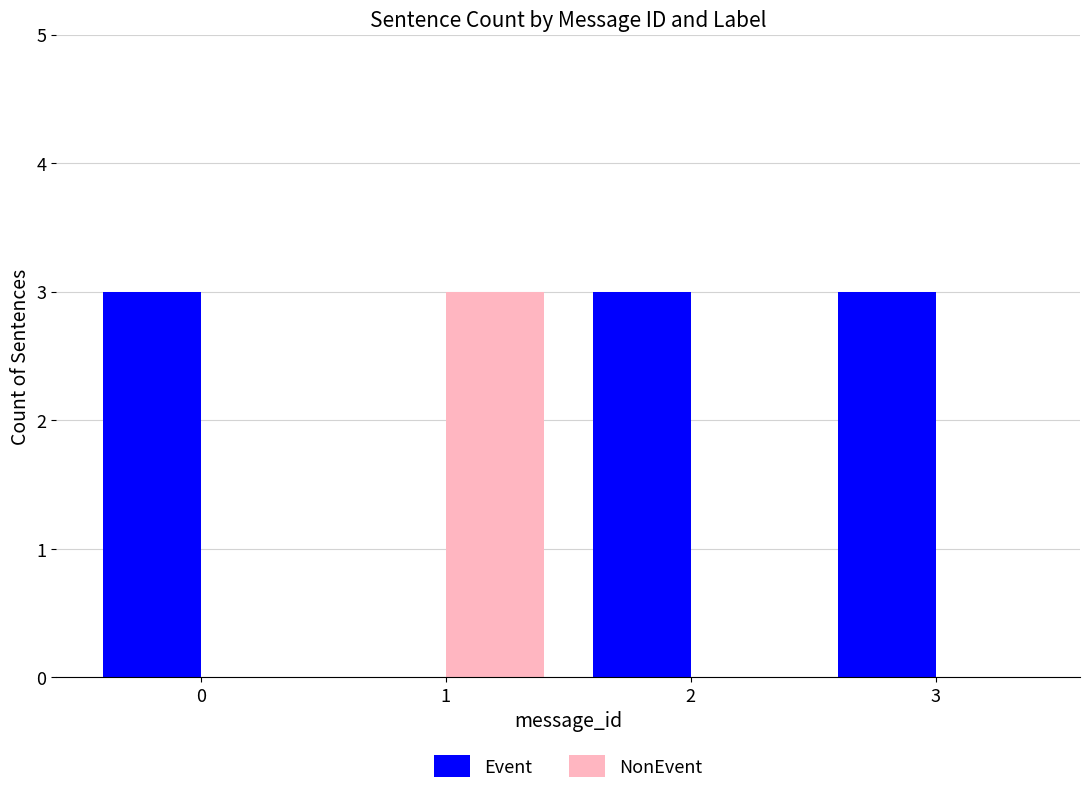

The value of Event at 0 is 3. True or false?

True